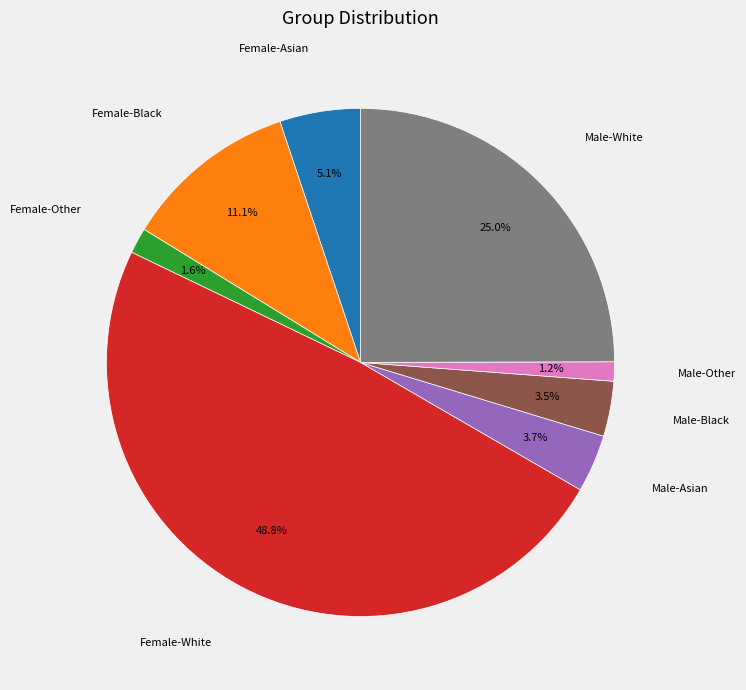

How many slices are in this pie chart?

8